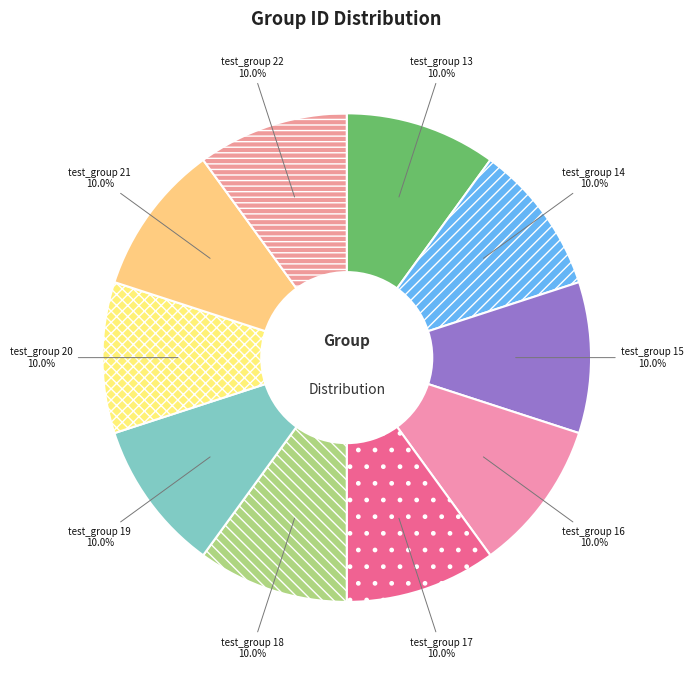

What portion of the pie excludes test_group 21?

90.0%